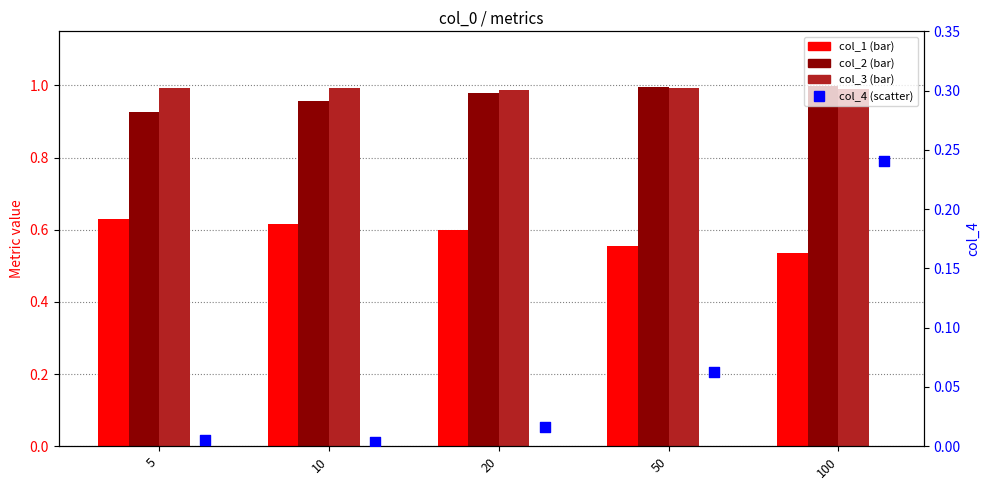

At which category is the sum across all series the highest?

100